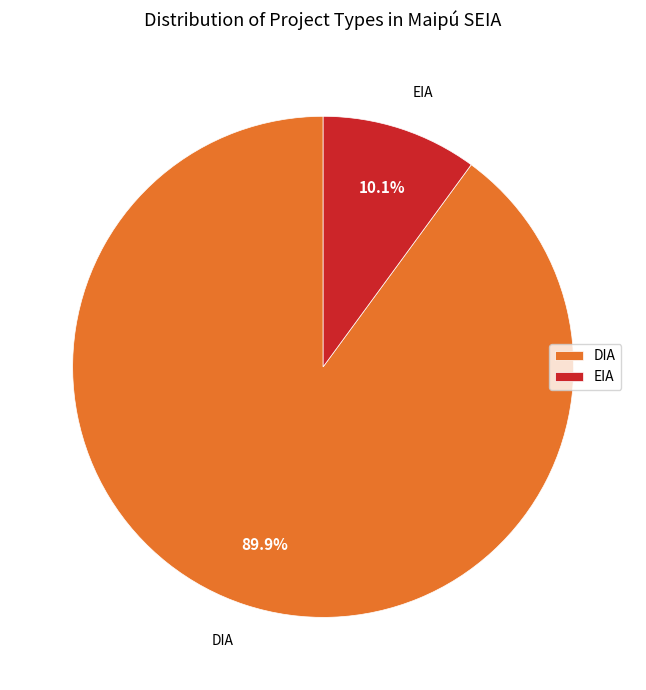

To the nearest percent, what percentage of the pie is DIA?

90%